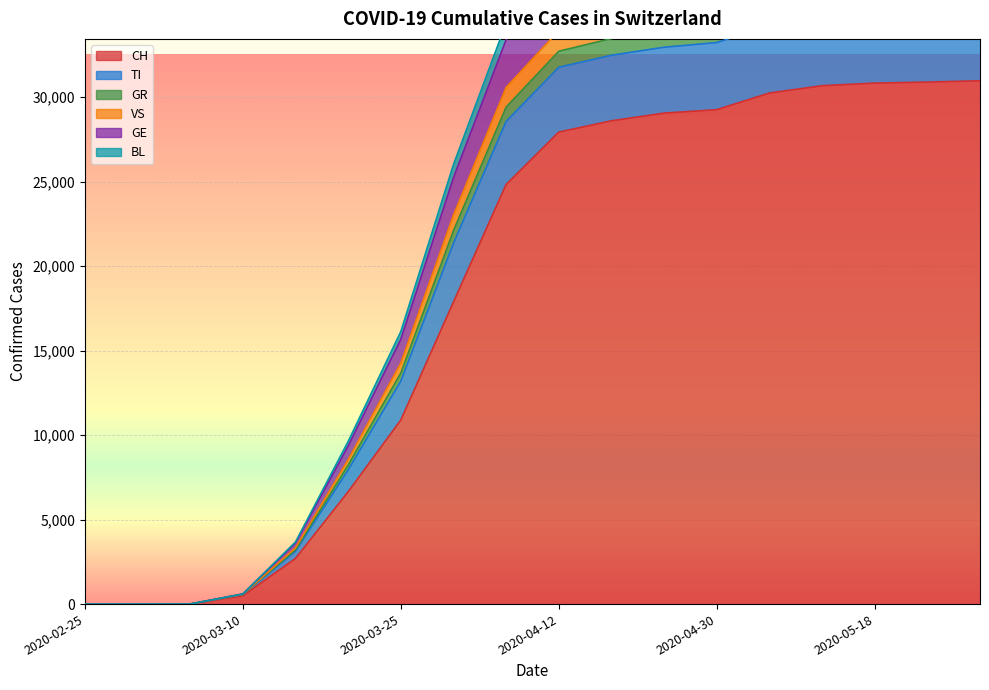

True or false: VS has a value of 13238 at 2020-04-18.

False